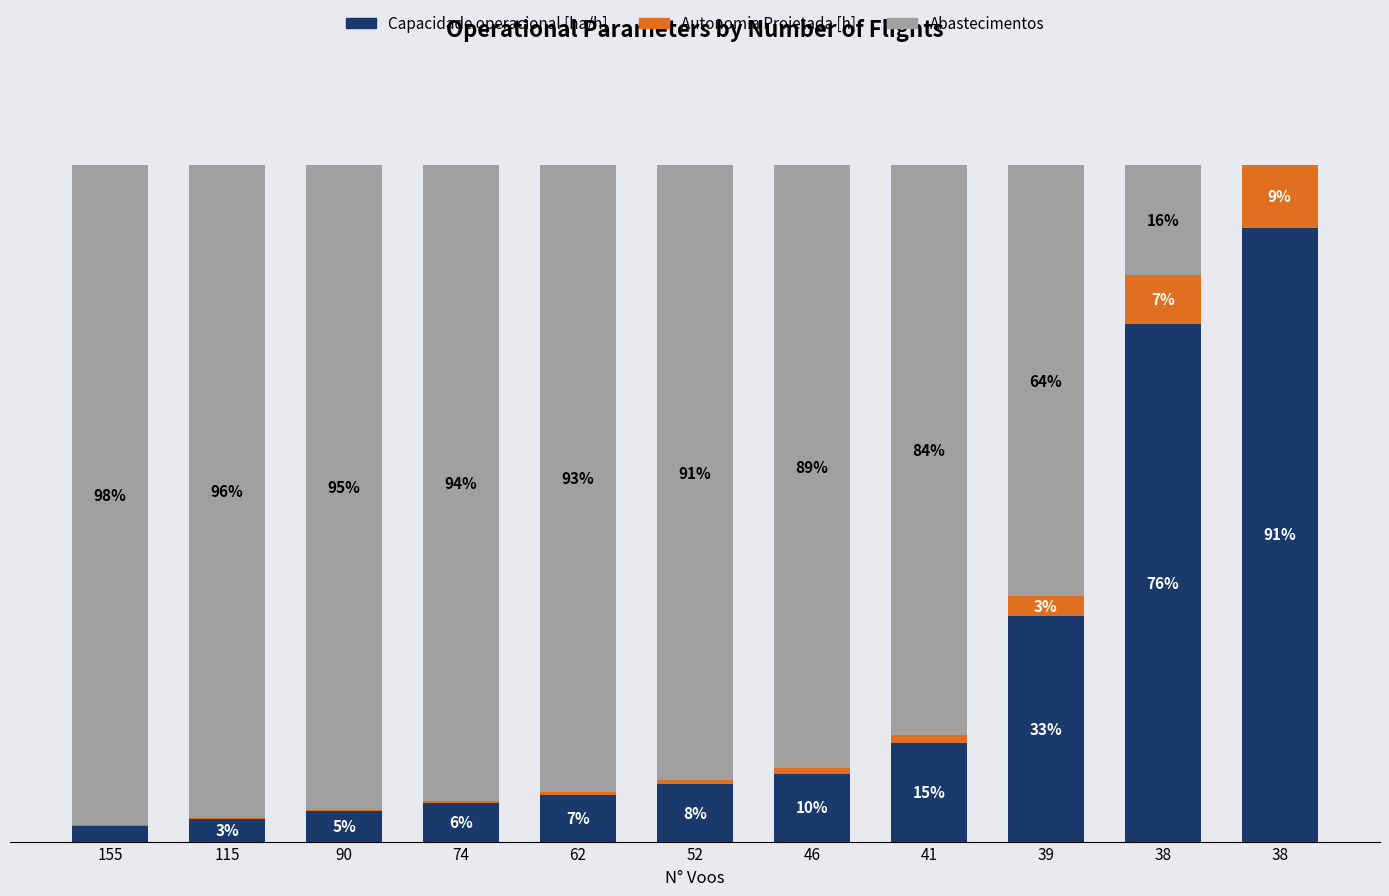

What are all the series names shown in the legend?

Capacidade operacional [ha/h], Autonomia Projetada [h], Abastecimentos